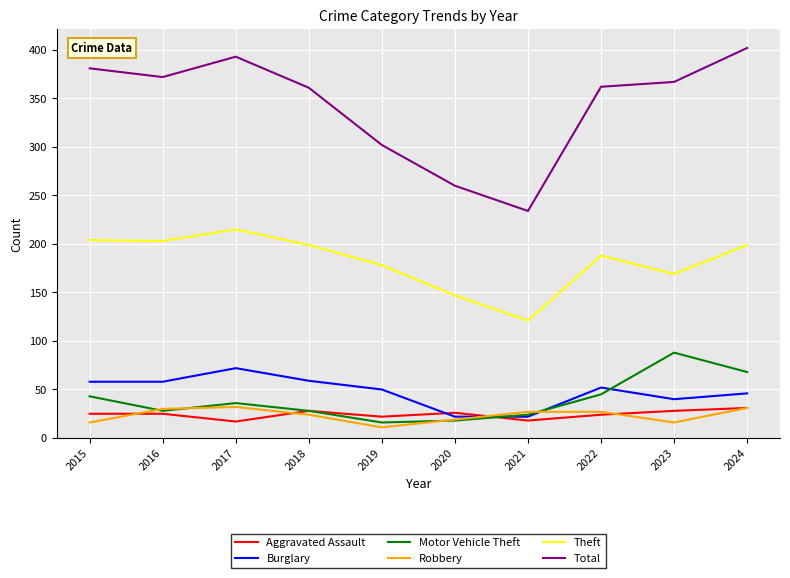

Is it true that Robbery equals 31 at 2024?

True